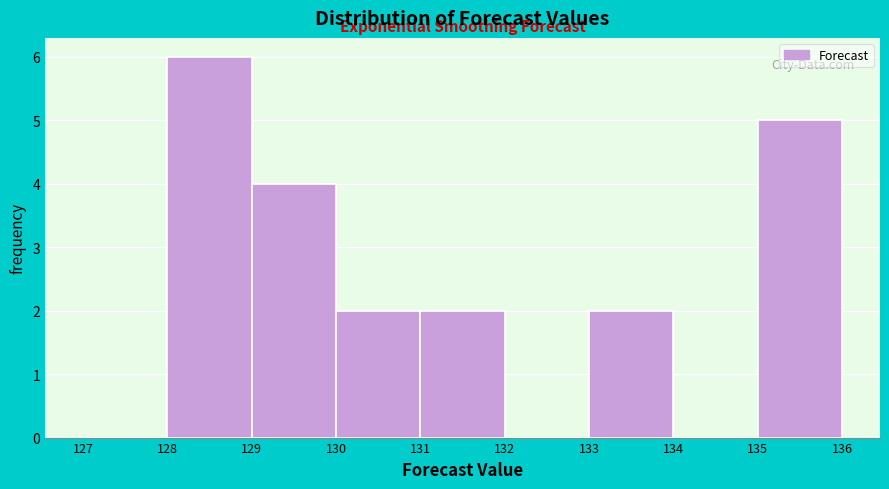

What is the height of the bar covering 135 to 136 on the x-axis? The values are not printed on the chart, so give them approximately, as read against the axis.

5